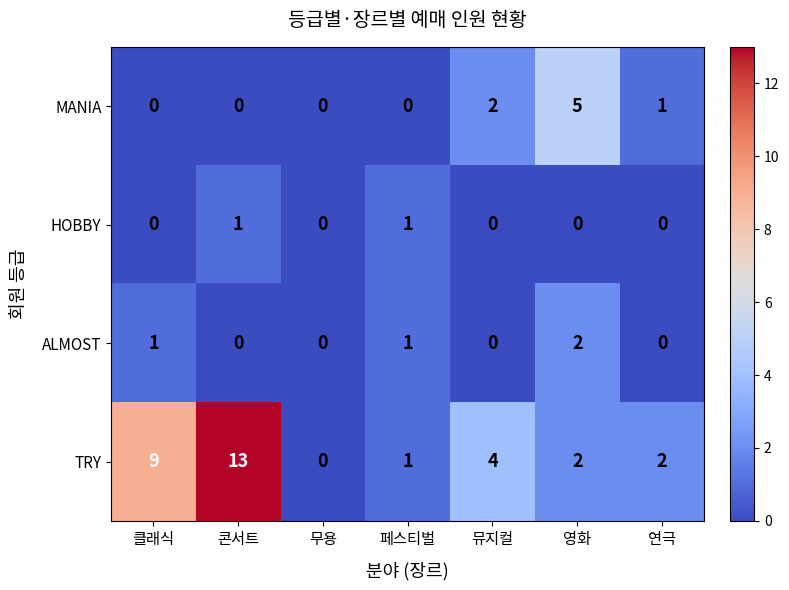

At which category is the sum across all series the highest?

콘서트